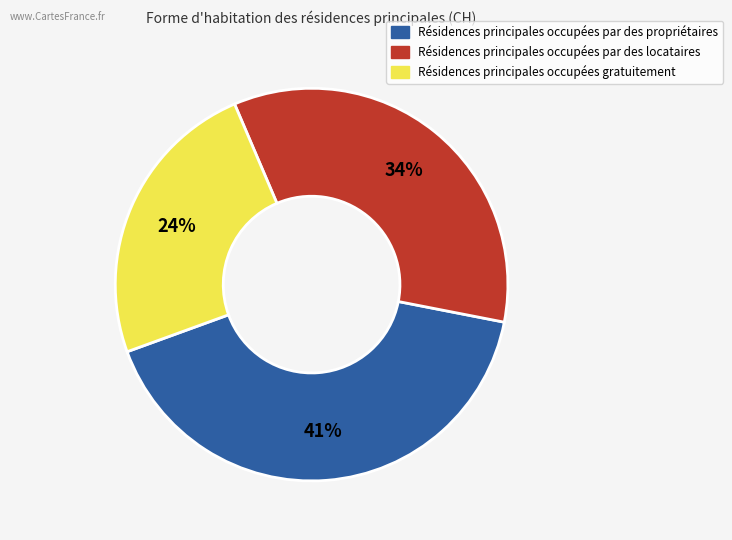

Rank the categories by value from highest to lowest.

Résidences principales occupées par des propriétaires, Résidences principales occupées par des locataires, Résidences principales occupées gratuitement